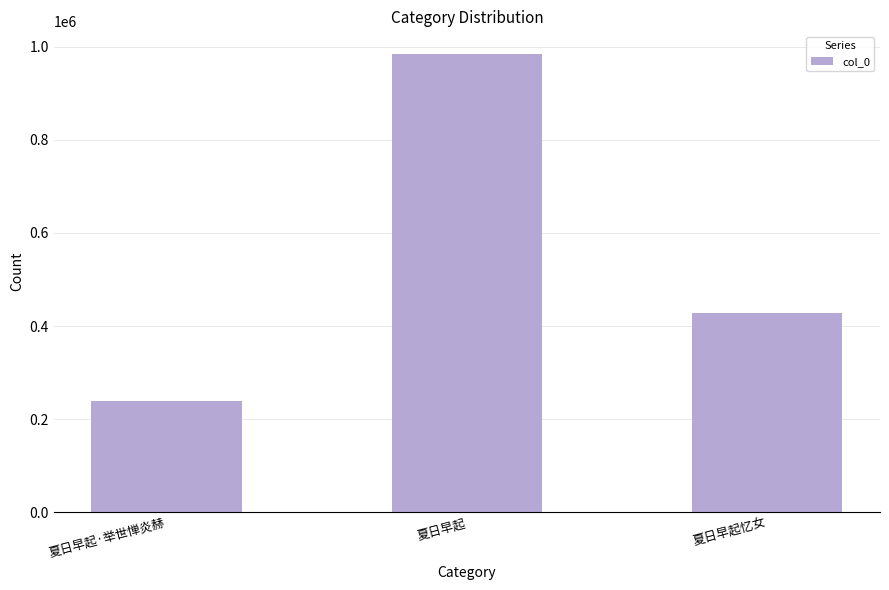

Which category has the lowest value across all series?

夏日早起·举世惮炎赫